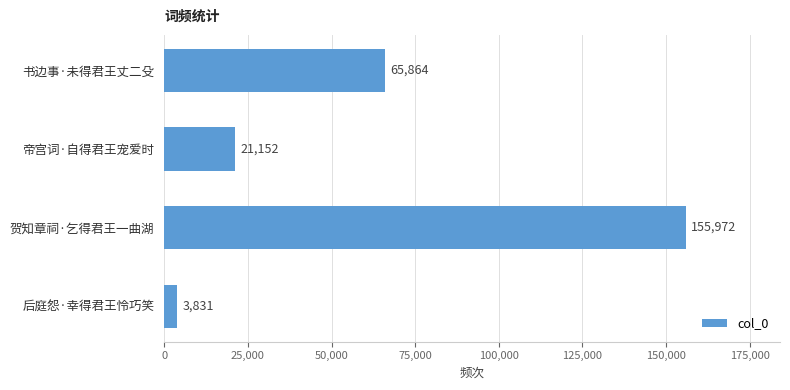

What is the label of the 1st bar from the top?

书边事·未得君王丈二殳